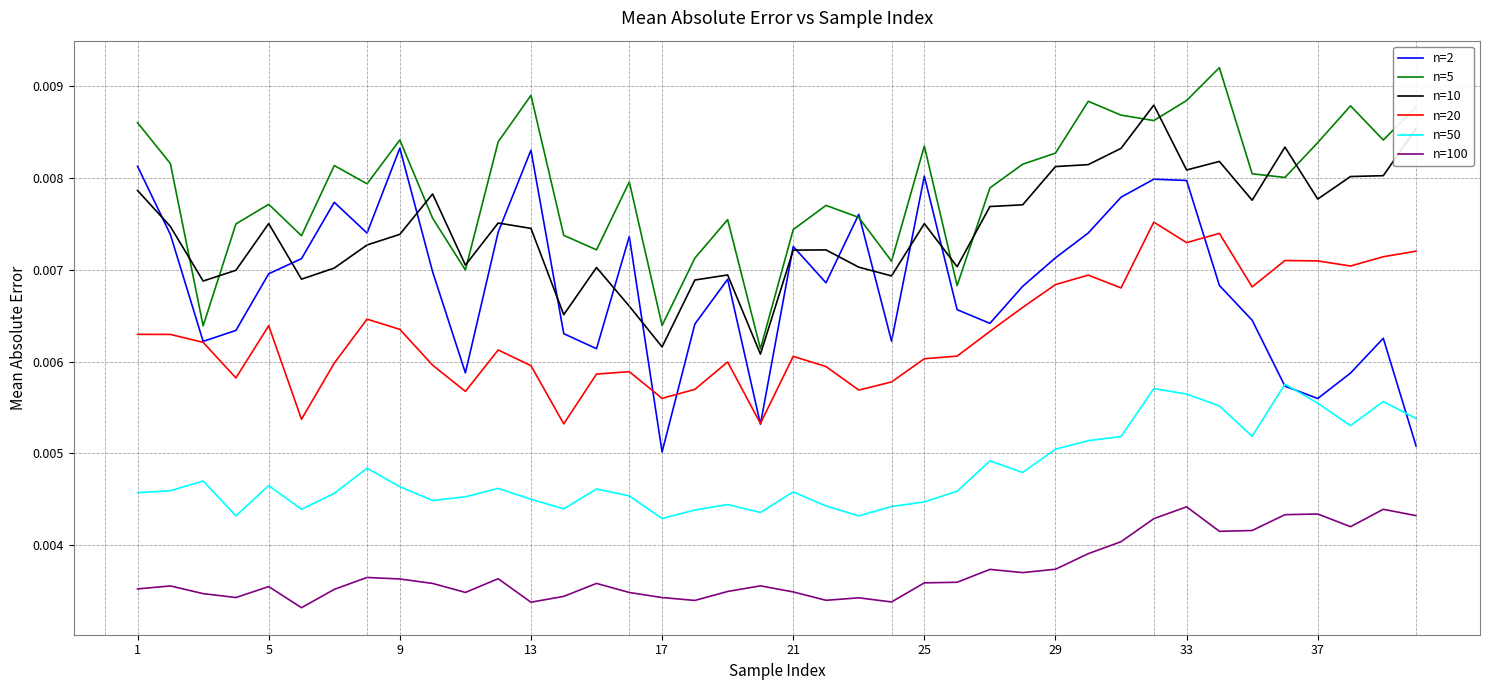

Which series has the largest total across all categories?

n=5